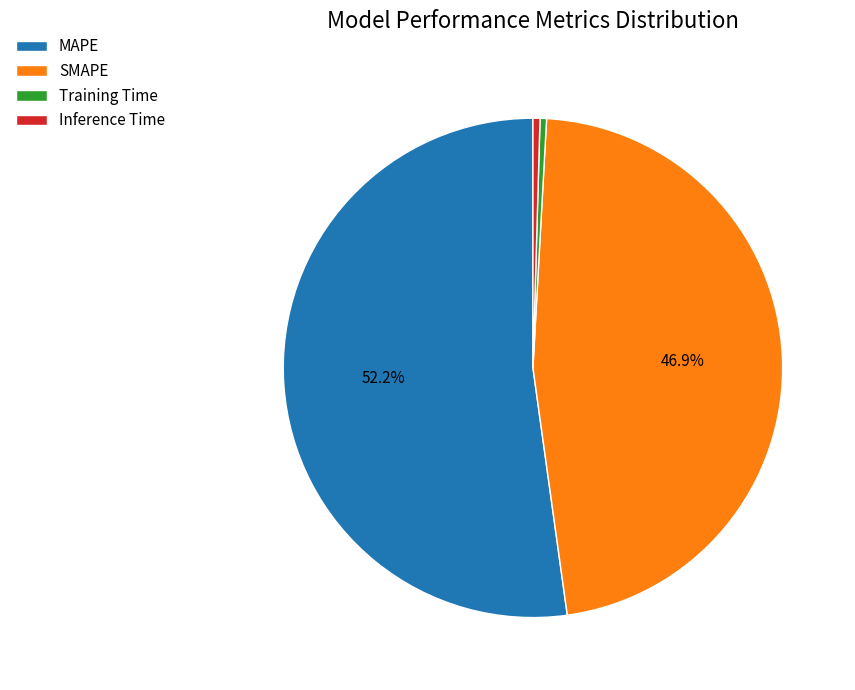

What is the largest slice in the pie chart?

MAPE